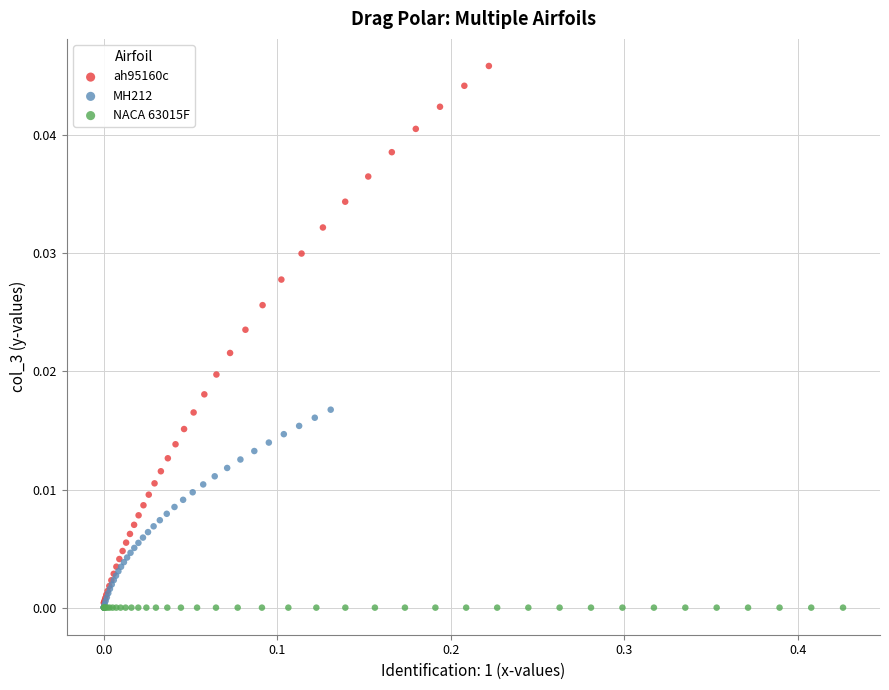

Which series contains the highest Y value?

ah95160c